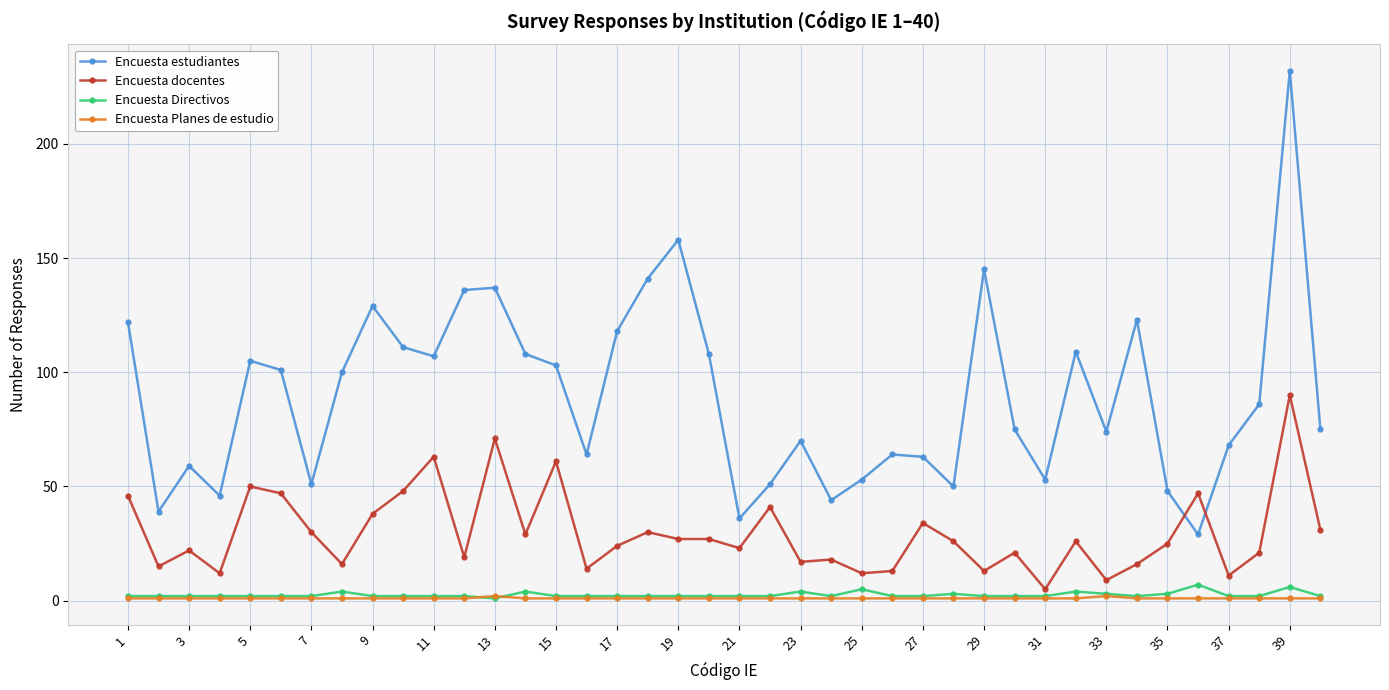

How many lines are shown in the chart?

4